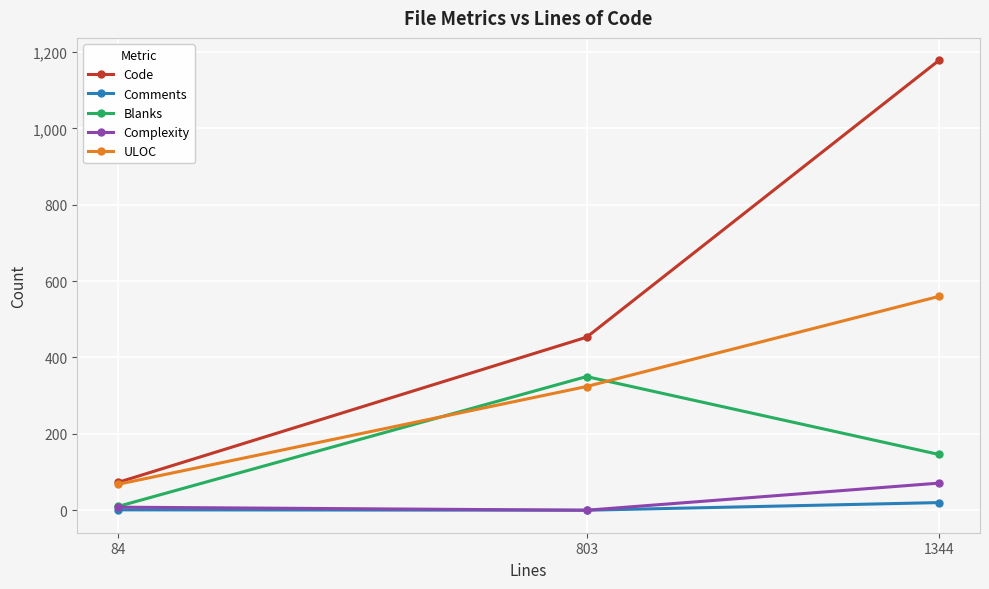

What is the difference between the highest and lowest values at 1344?

1158